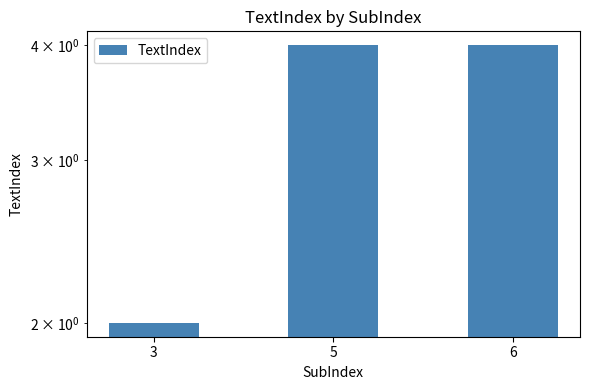

What is the change in value from 3 to 6?

+2